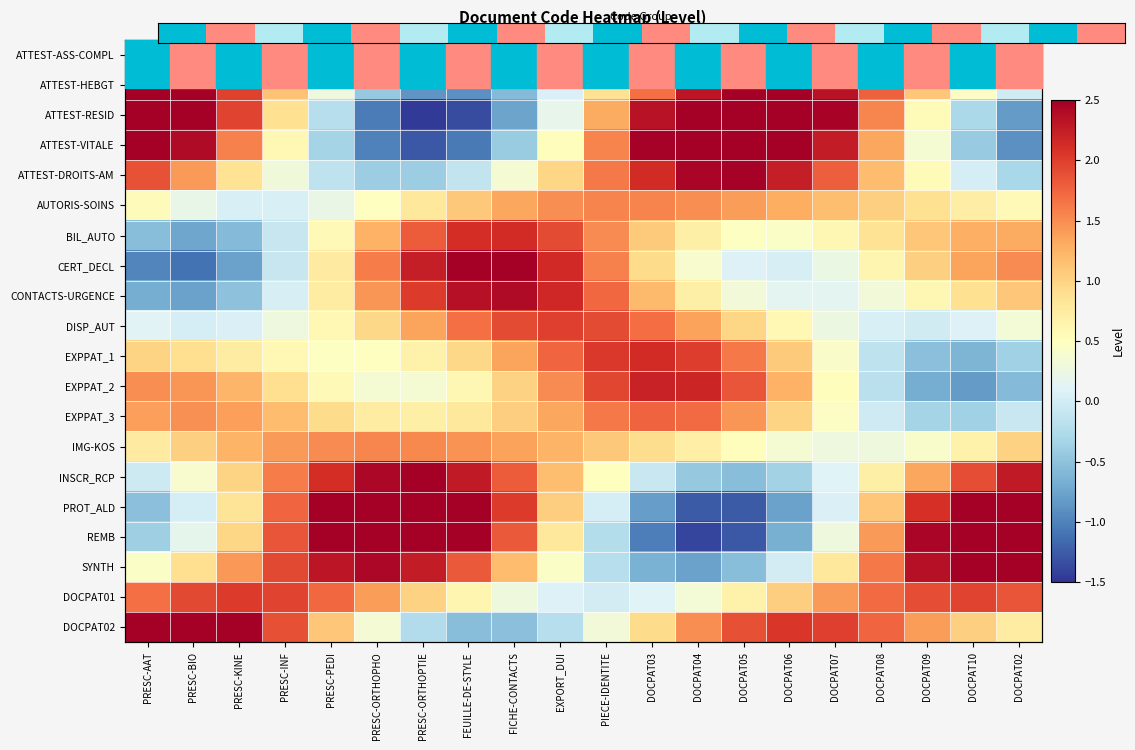

At how many categories does at least one series exceed 1?

20